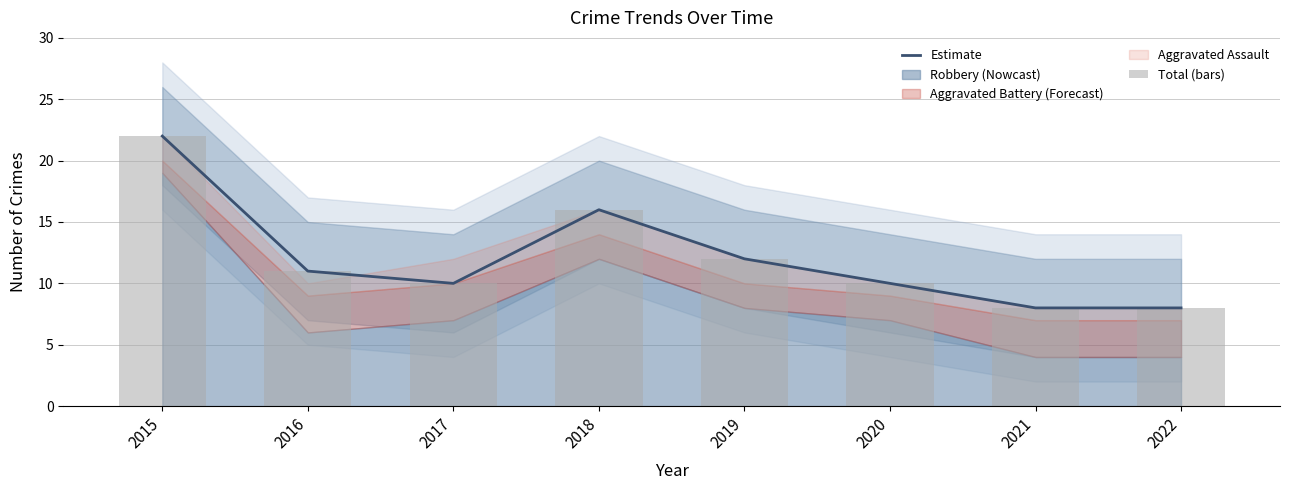

Which series has the widest spread of values?

Estimate